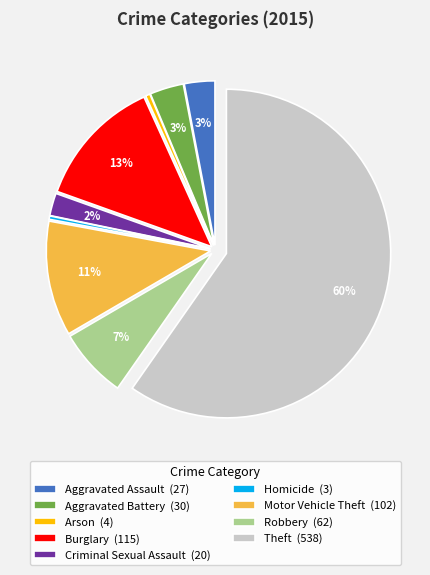

Is it true that Motor Vehicle Theft (102) is 17% of the pie?

False